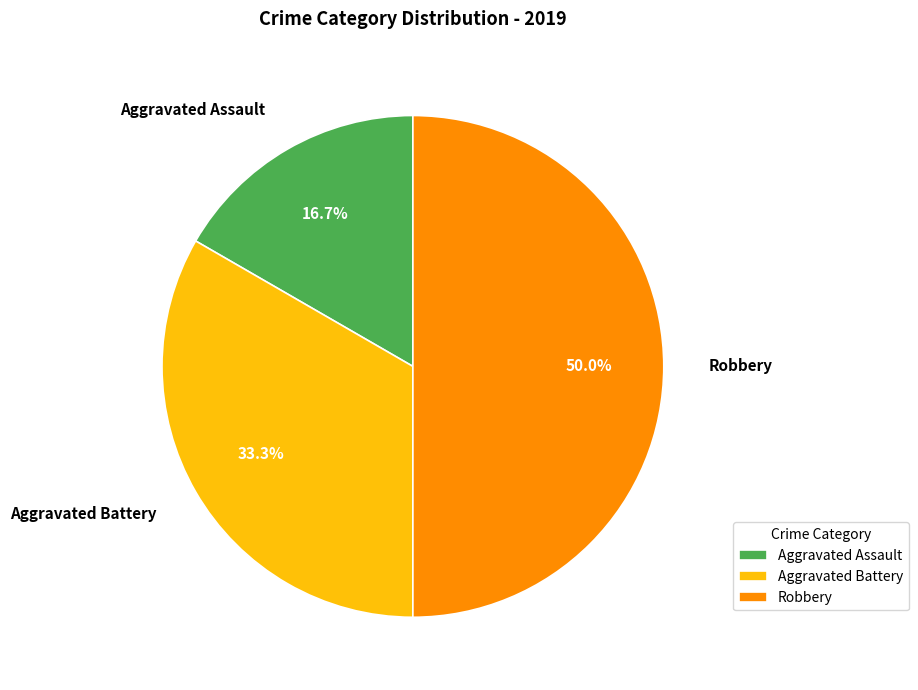

What is the largest slice in the pie chart?

Robbery